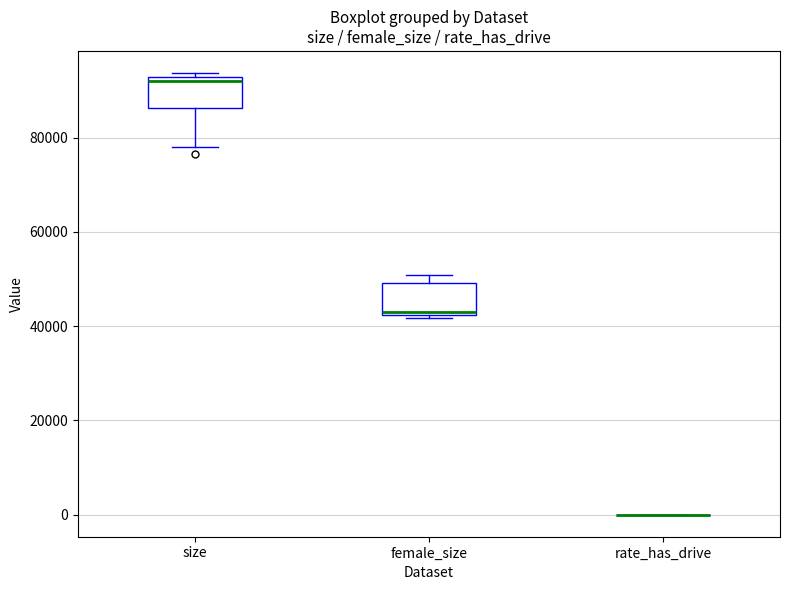

Reading left to right, transcribe this box plot: for each box, give where its median line is, the range the box spans, and where its two whiskers end, as read against the y-axis. The values are not printed on the chart, so give them approximately, as read against the axis.

size: median 92000 (just below the box's upper edge), box 86000 to 92000, whiskers 78000 to 94000
female_size: median 42000, box 42000 to 50000, whiskers 42000 (just below the box's lower edge) to 50000 (just above the box's upper edge)
rate_has_drive: box collapsed to a line at 0, whiskers 0 to 0